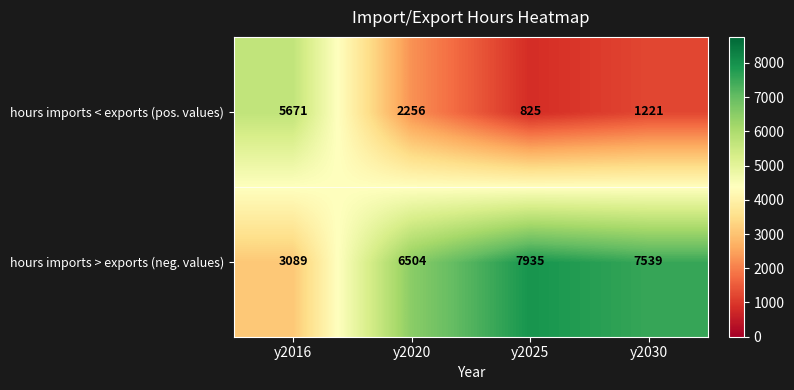

At which category does the chart reach its minimum across all series?

y2025